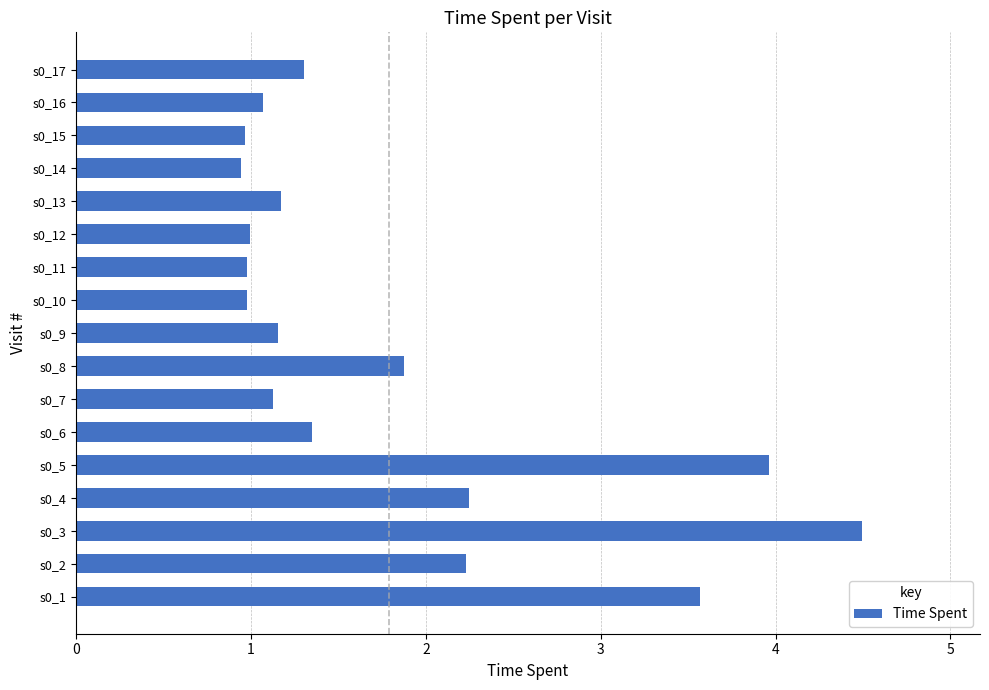

Reading bottom to top, extract all data points from this chart.

s0_1=3.6	s0_2=2.2	s0_3=4.5	s0_4=2.2	s0_5=4.0	s0_6=1.4	s0_7=1.1	s0_8=1.9	s0_9=1.2	s0_10=1.0	s0_11=1.0	s0_12=1.0	s0_13=1.2	s0_14=0.9	s0_15=1.0	s0_16=1.1	s0_17=1.3